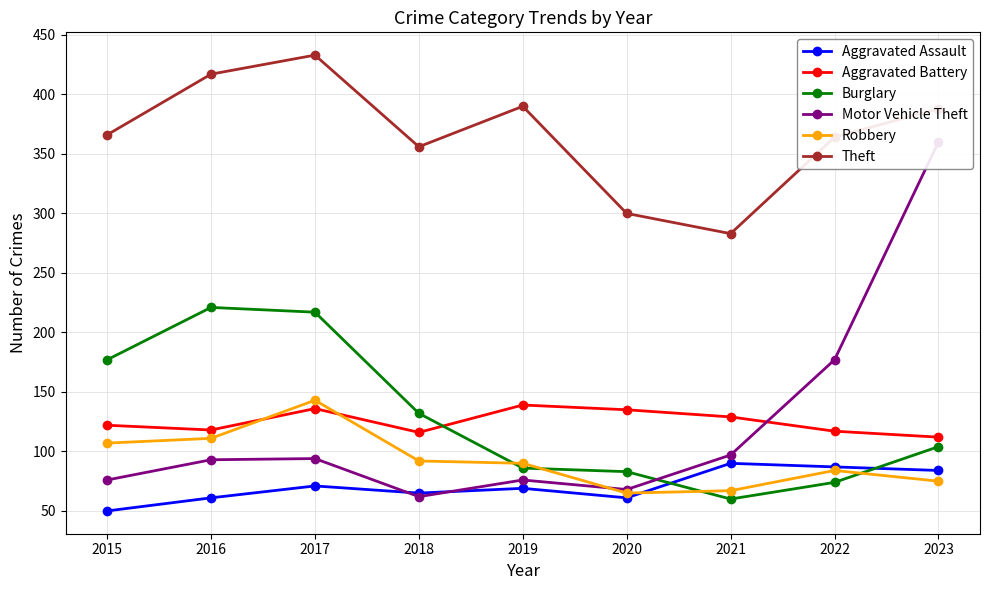

What is the difference between the maximum and minimum values in the Burglary series?

161